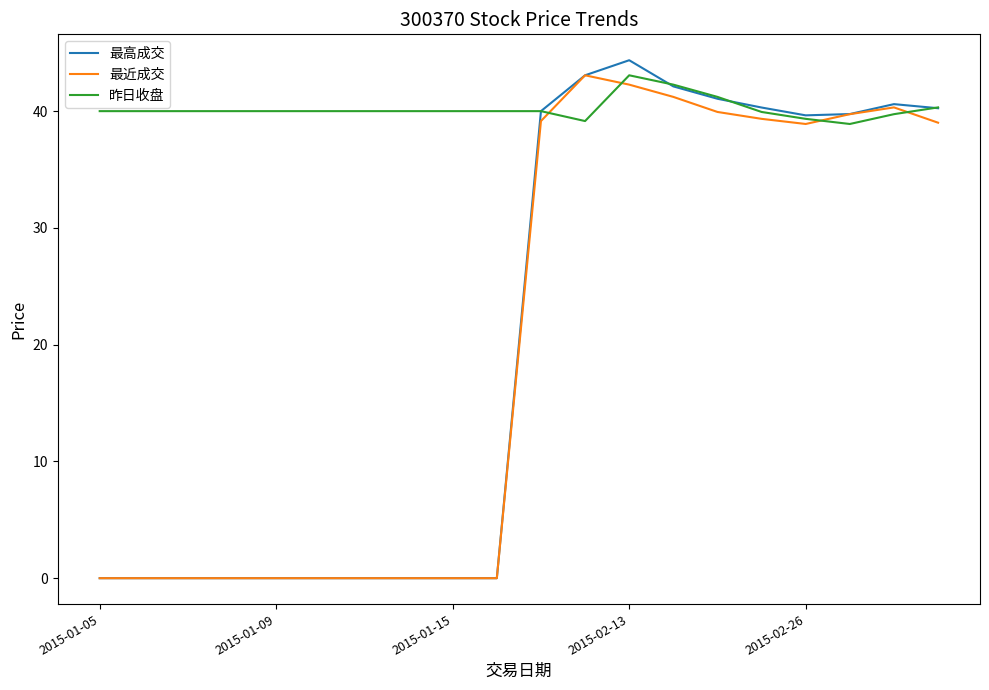

Is this an area chart (filled region under the line)?

No